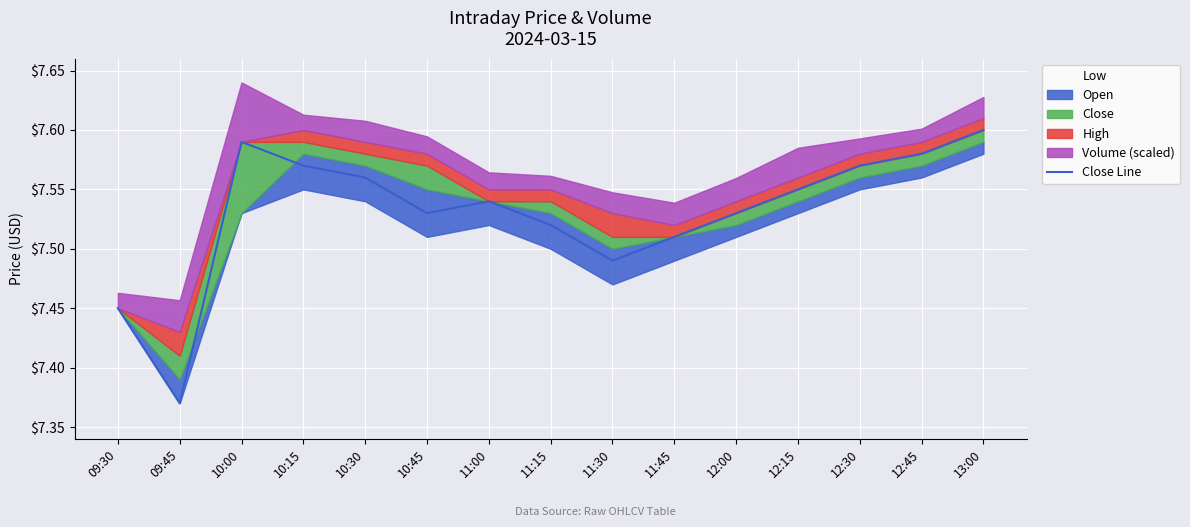

List the labels in order of value, smallest first.

09:45, 09:30, 11:30, 11:45, 11:15, 10:45, 12:00, 11:00, 12:15, 10:30, 10:15, 12:30, 12:45, 10:00, 13:00